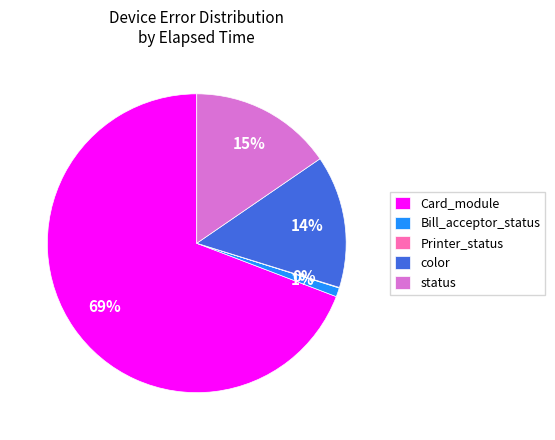

Which has a higher value, Card_module or color?

Card_module